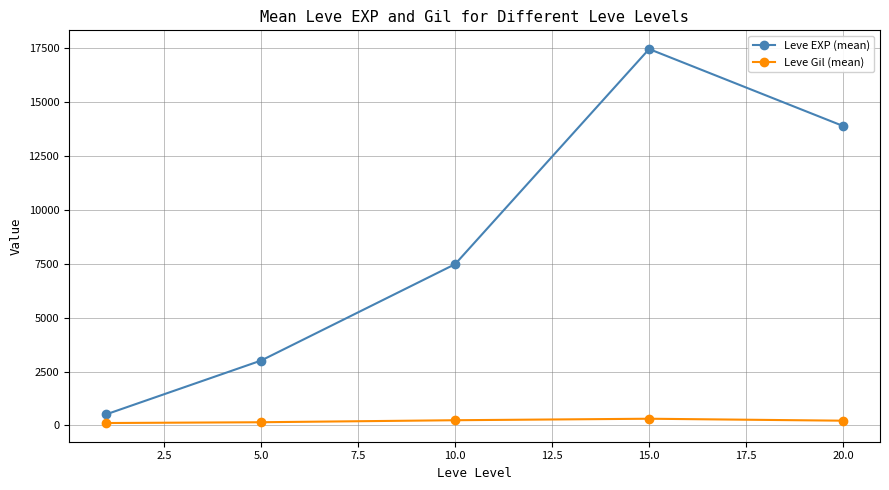

What is the maximum value for Leve EXP (mean)?

17445.0